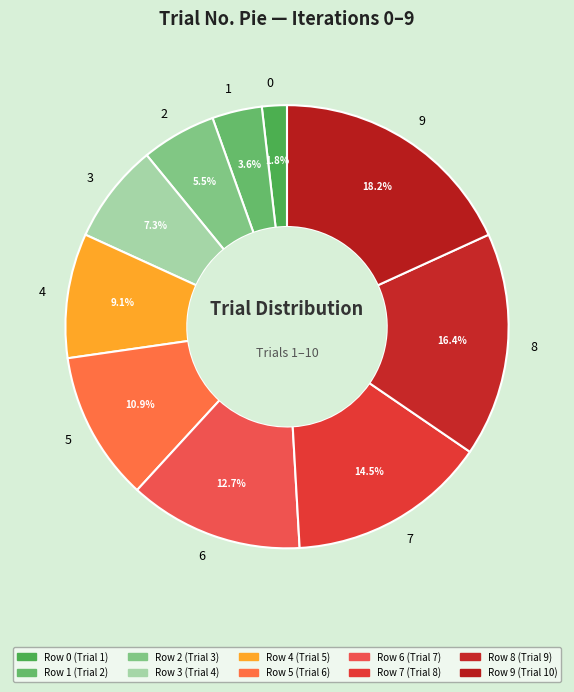

Rank the categories by value from lowest to highest.

0, 1, 2, 3, 4, 5, 6, 7, 8, 9